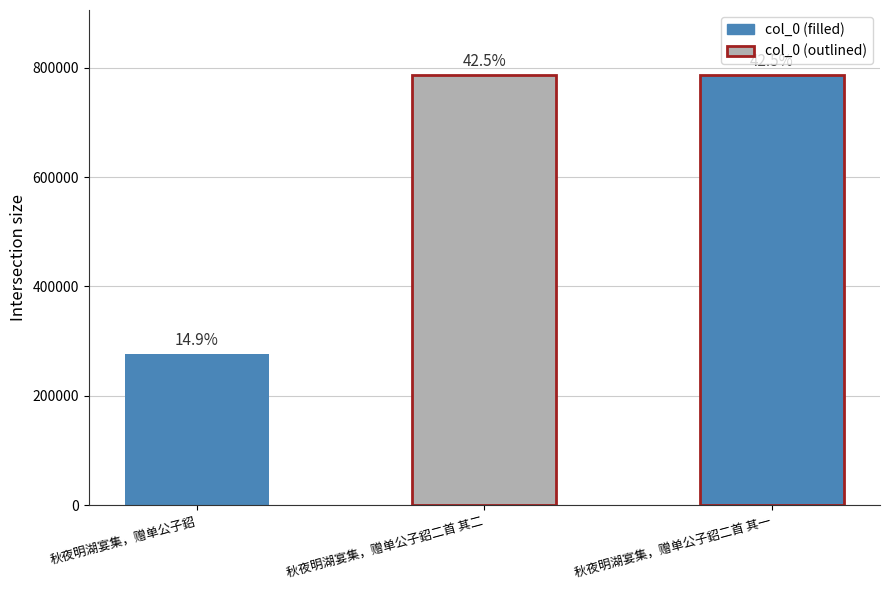

What is the maximum value shown in the chart?

787359